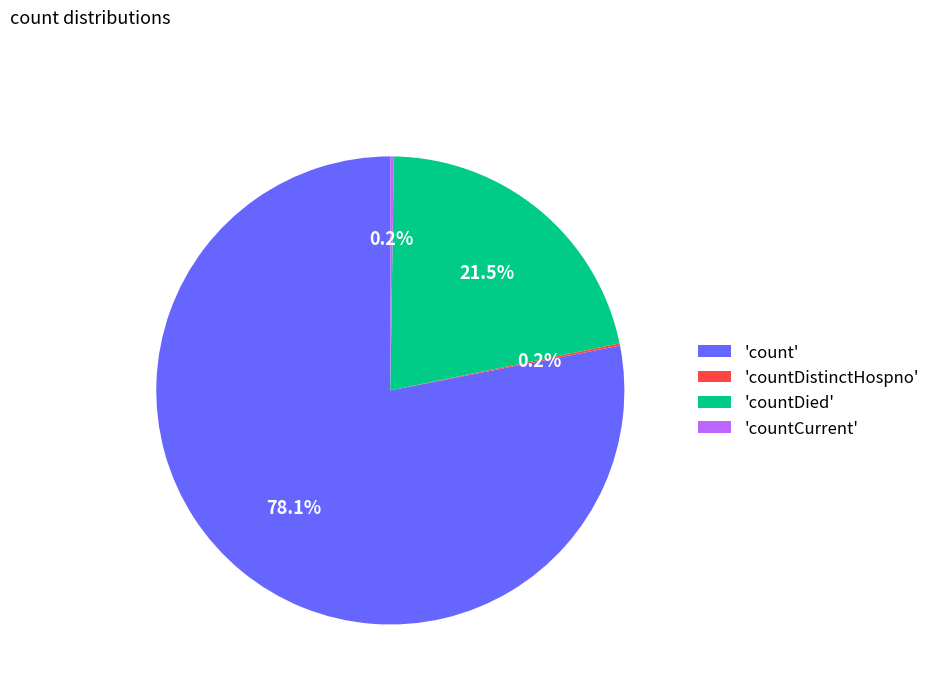

Between 'countDied' and 'count', which is larger?

'count'